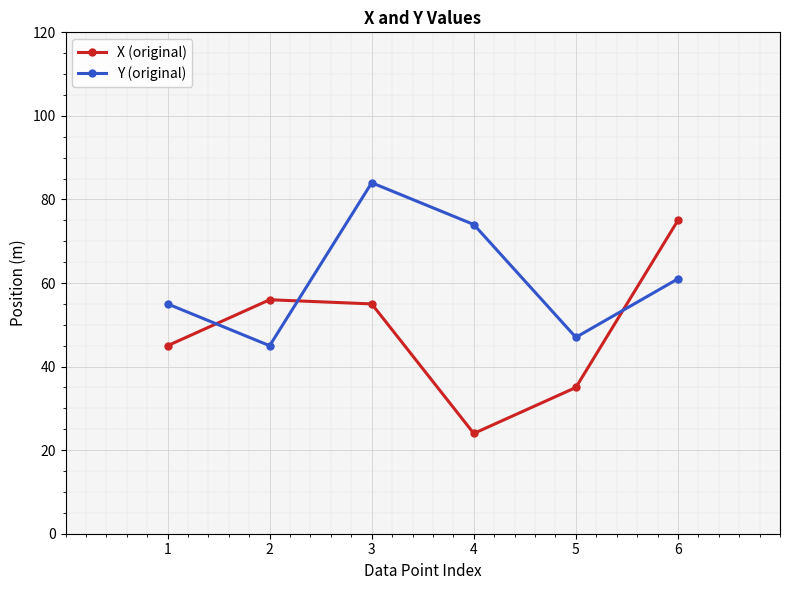

Is the value of X (original) at 1 greater than the value of Y (original) at 1?

No